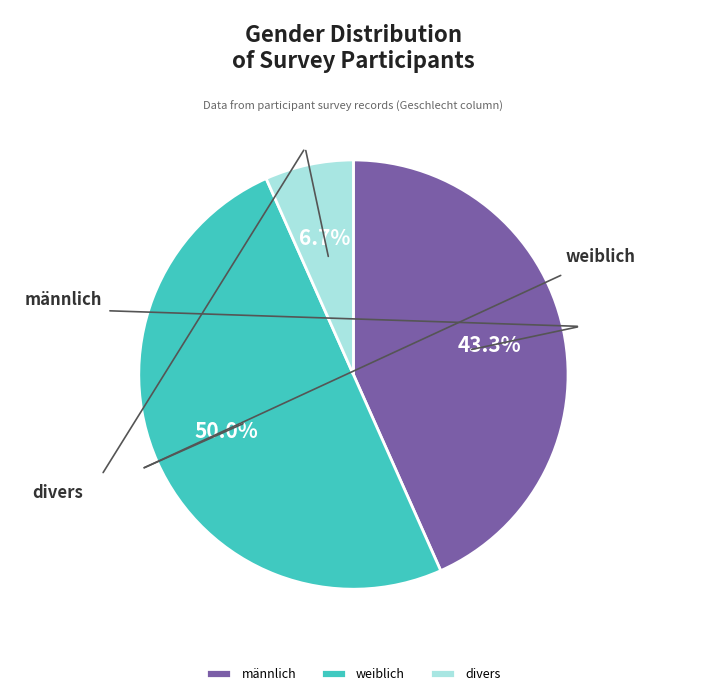

The weiblich slice represents 61% of the pie. True or false?

False